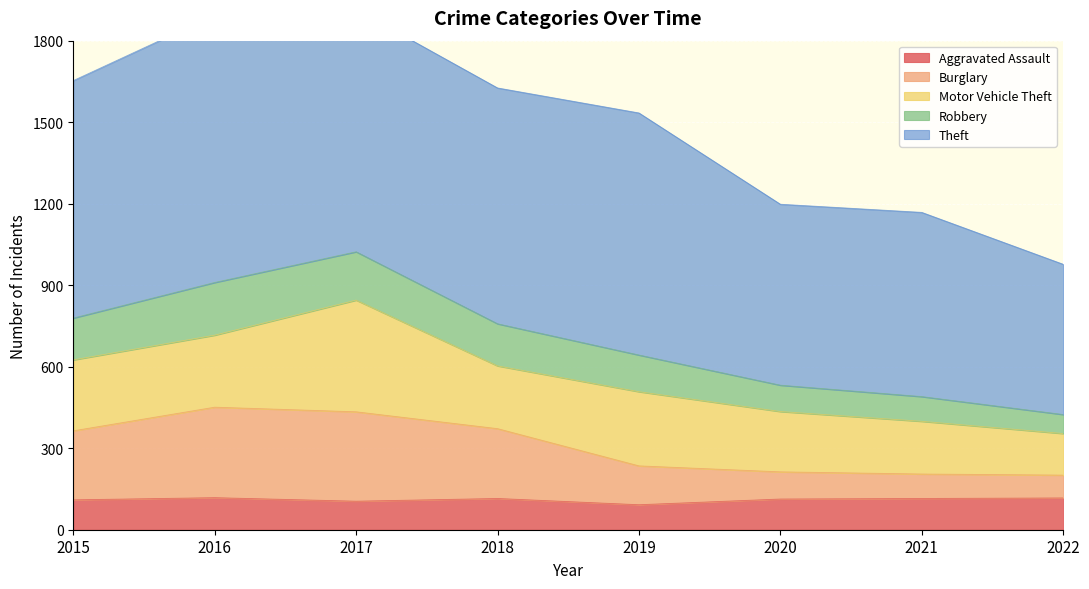

The Aggravated Assault series shows 46 at 2022. True or false?

False